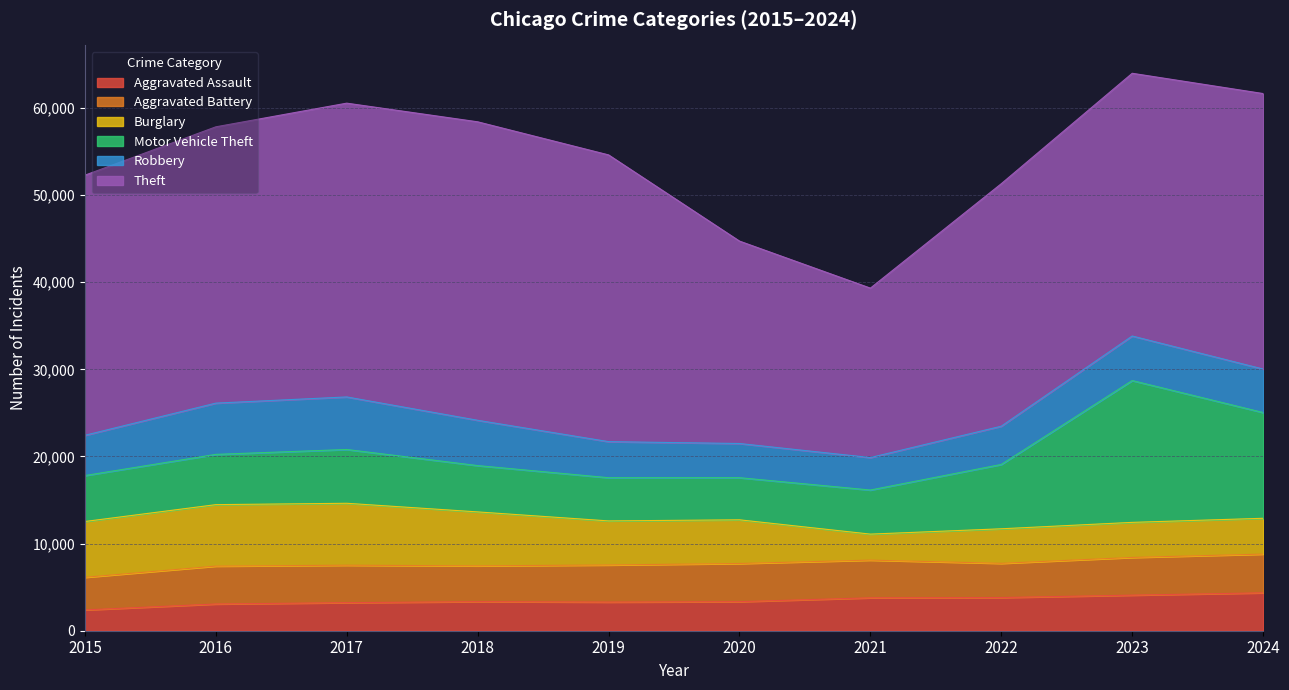

The value of Aggravated Assault at 2016 is 3068. True or false?

True